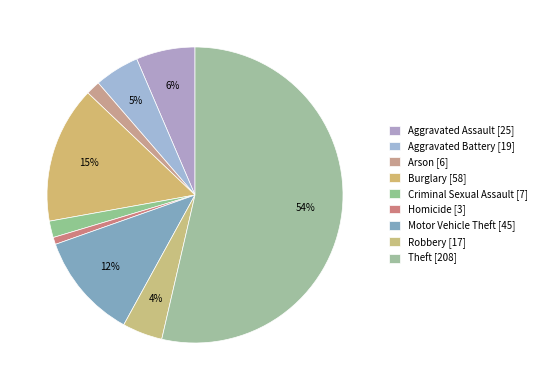

What is the ratio of the value at Aggravated Assault to the value at Aggravated Battery?

1.3